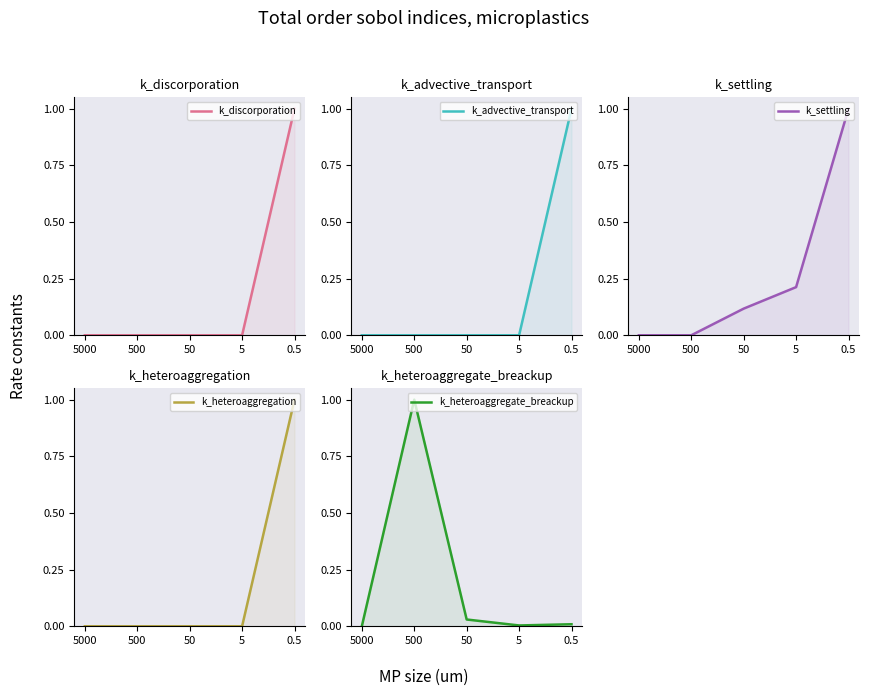

True or false: k_advective_transport has more than 1 points higher than both neighbors.

False